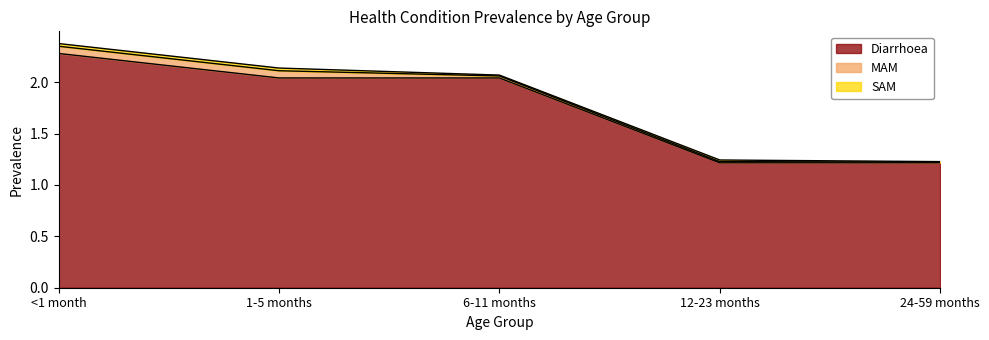

Reading left to right, extract all data points from this chart.

Diarrhoea: 2.3	2.0	2.0	1.2	1.2
MAM: 0.1	0.1	0.0	0.0	0.0
SAM: 0.0	0.0	0.0	0.0	0.0